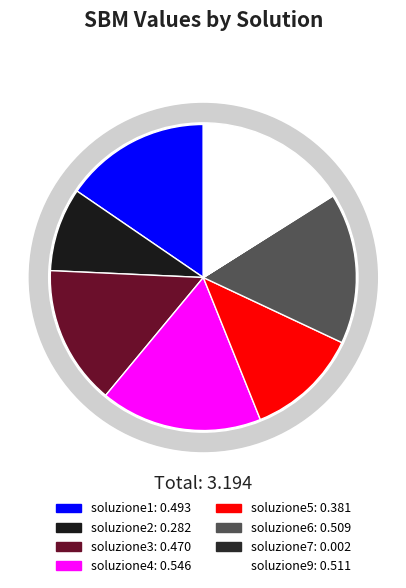

Rank the categories by value from highest to lowest.

soluzione4, soluzione9, soluzione6, soluzione1, soluzione3, soluzione5, soluzione2, soluzione7